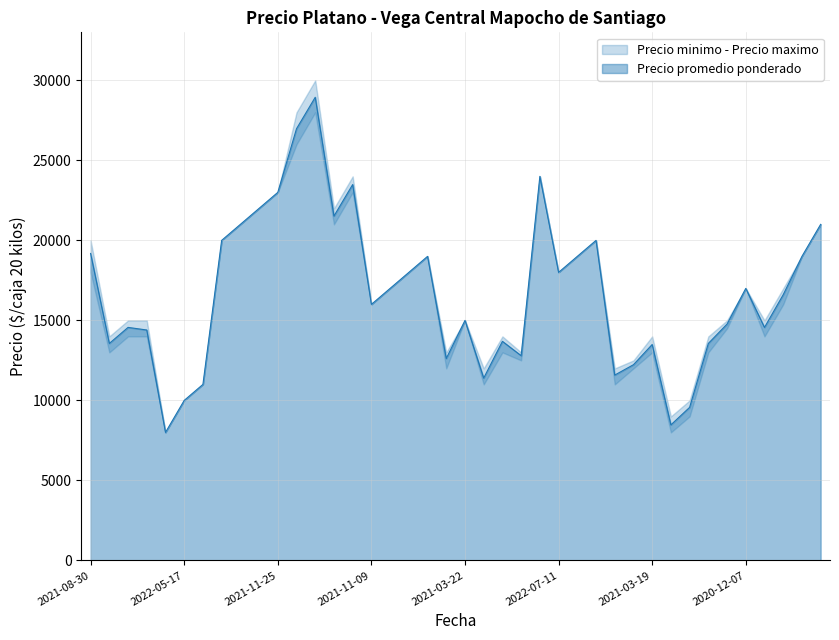

At which category does Precio promedio ponderado reach its first local peak?

2021-08-30